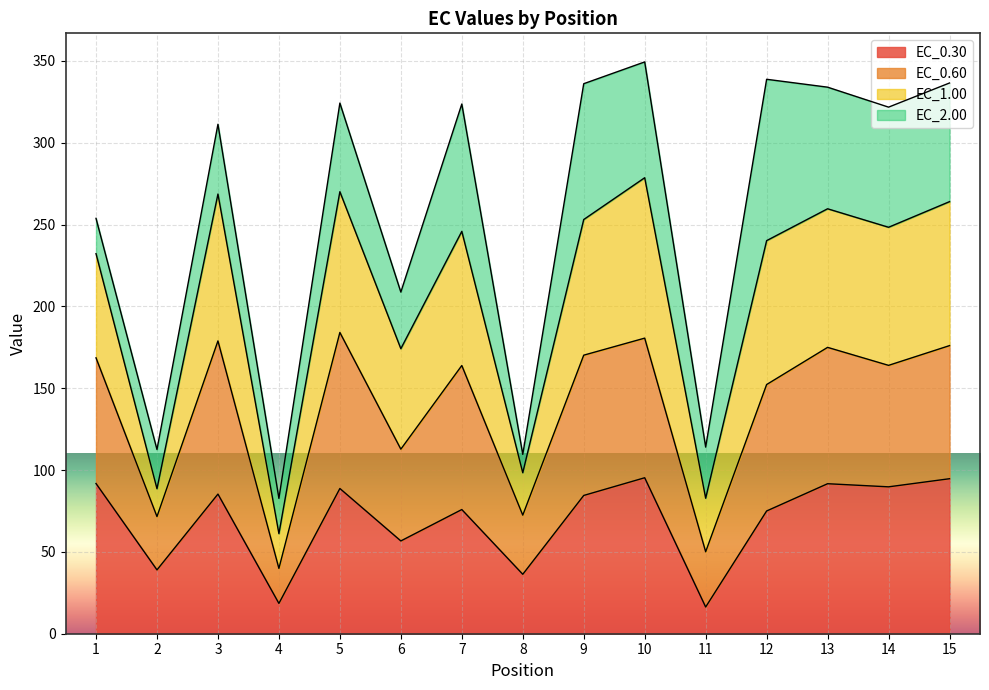

What is the maximum value for EC_0.30?

95.3